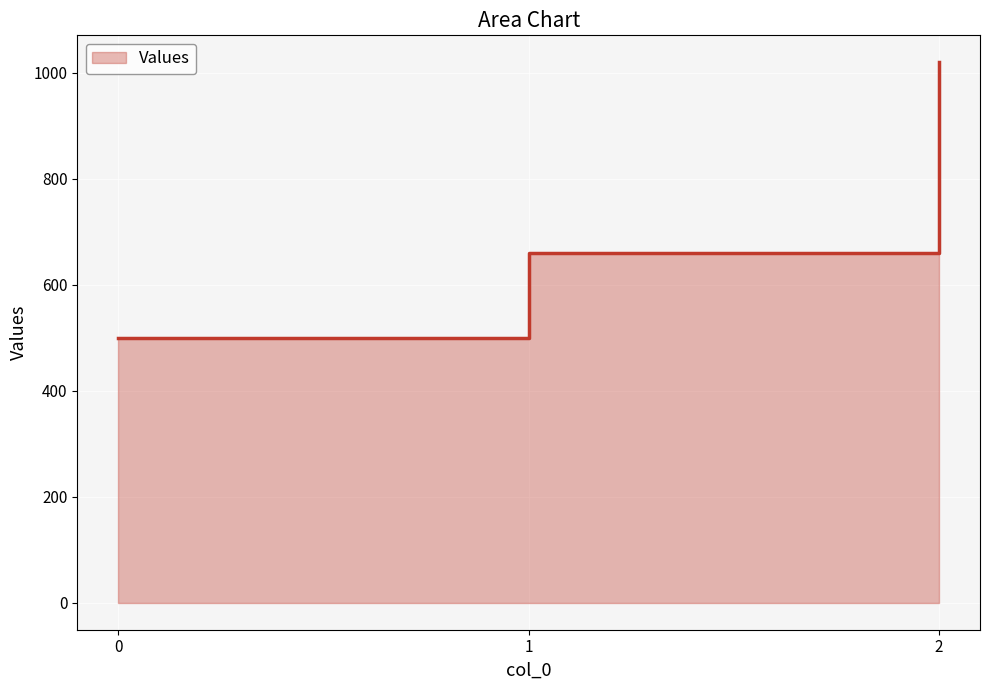

How many data points are less than 660?

1